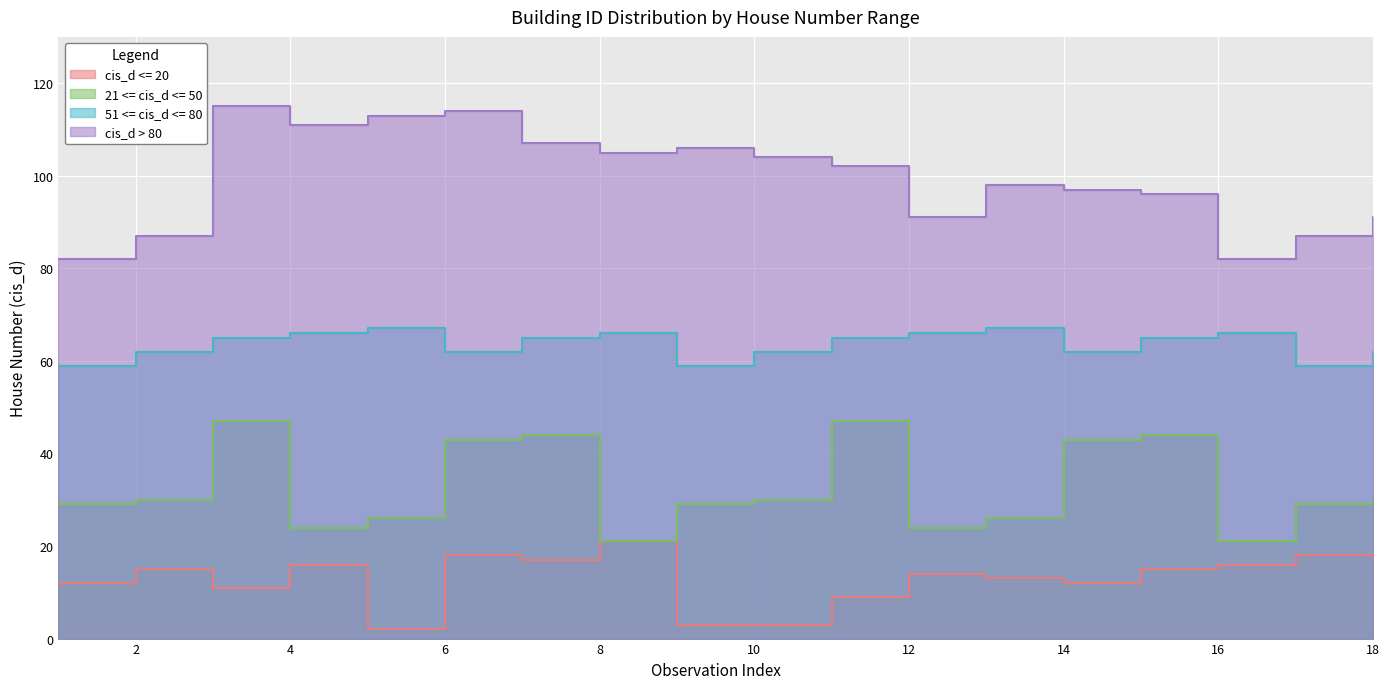

How many lines are shown in the chart?

4